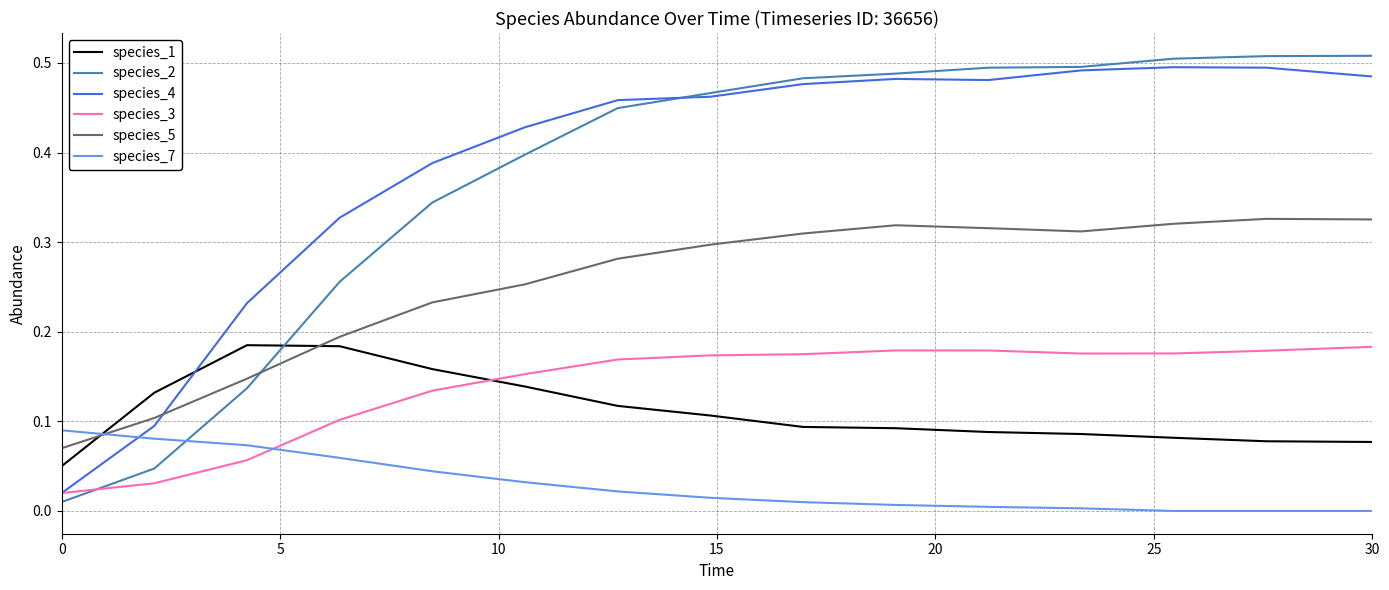

Which series has the largest range (max minus min)?

species_2